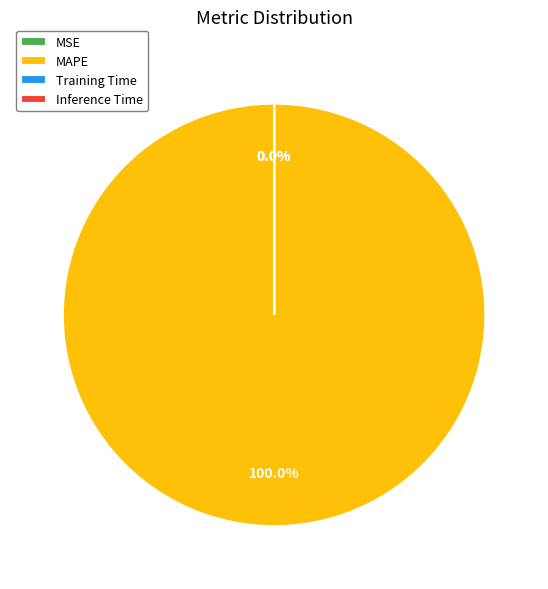

What is the majority slice?

MAPE